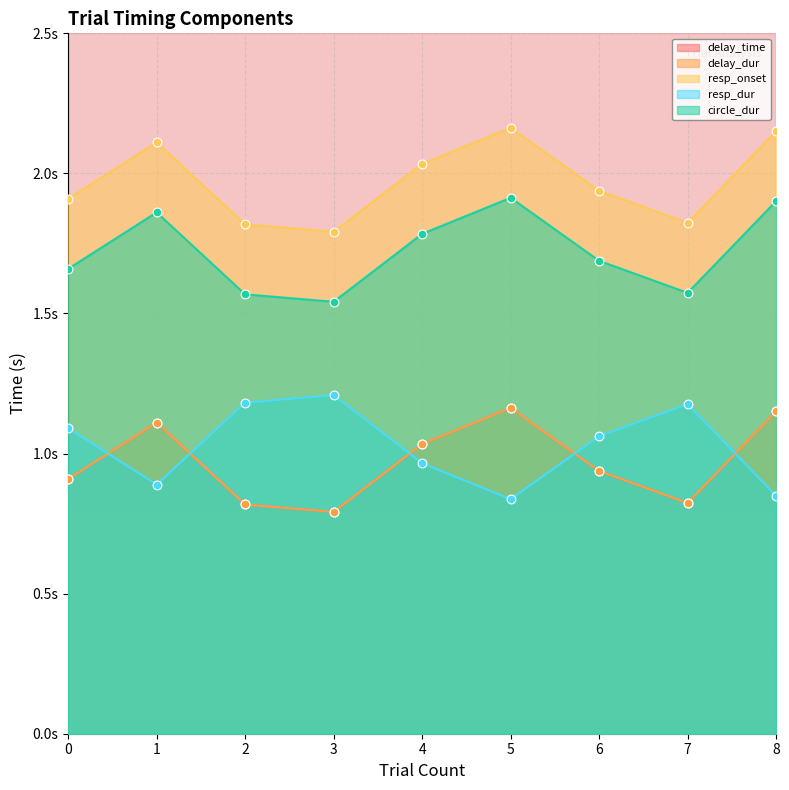

At how many categories does at least one series exceed 1?

9